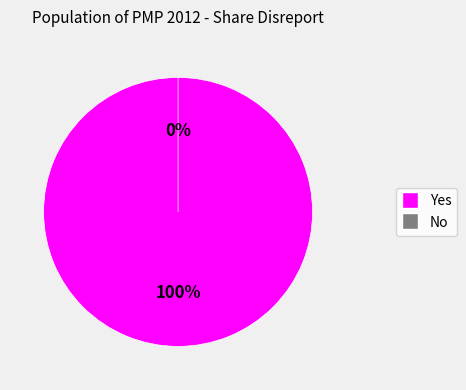

The Yes slice represents 91% of the pie. True or false?

False